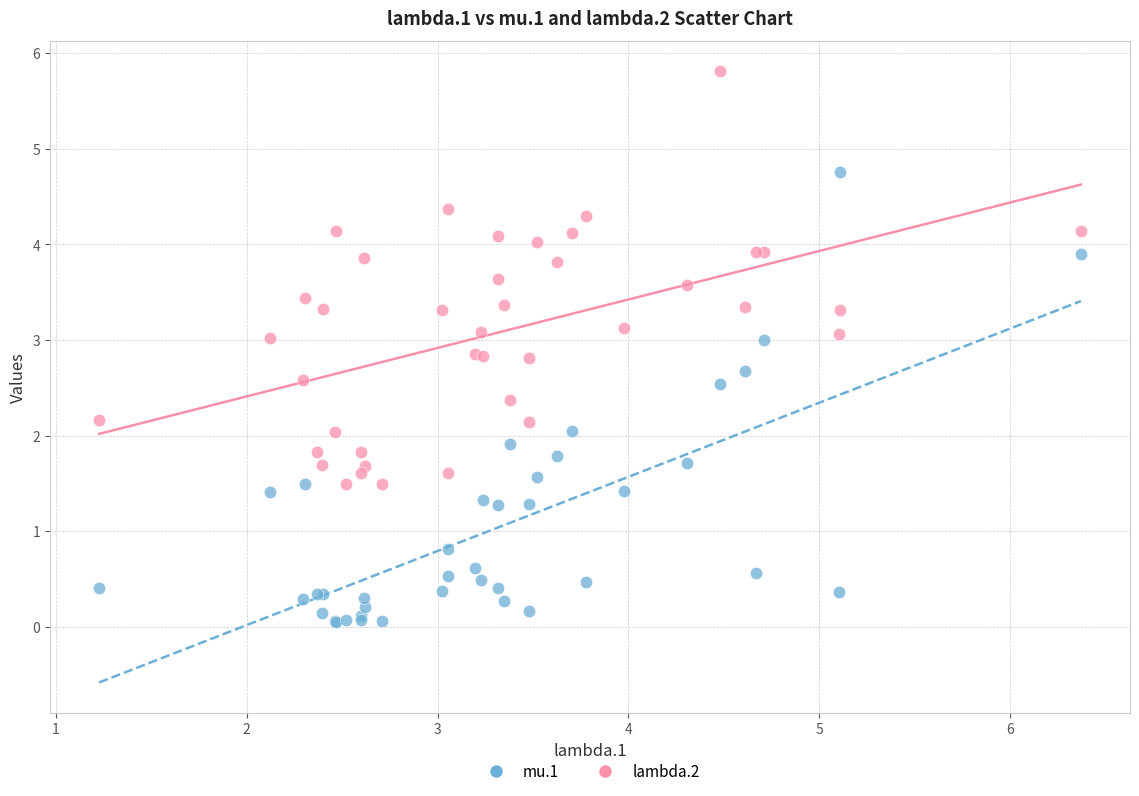

What is the X range (max minus min) for the scatter plot?

5.1